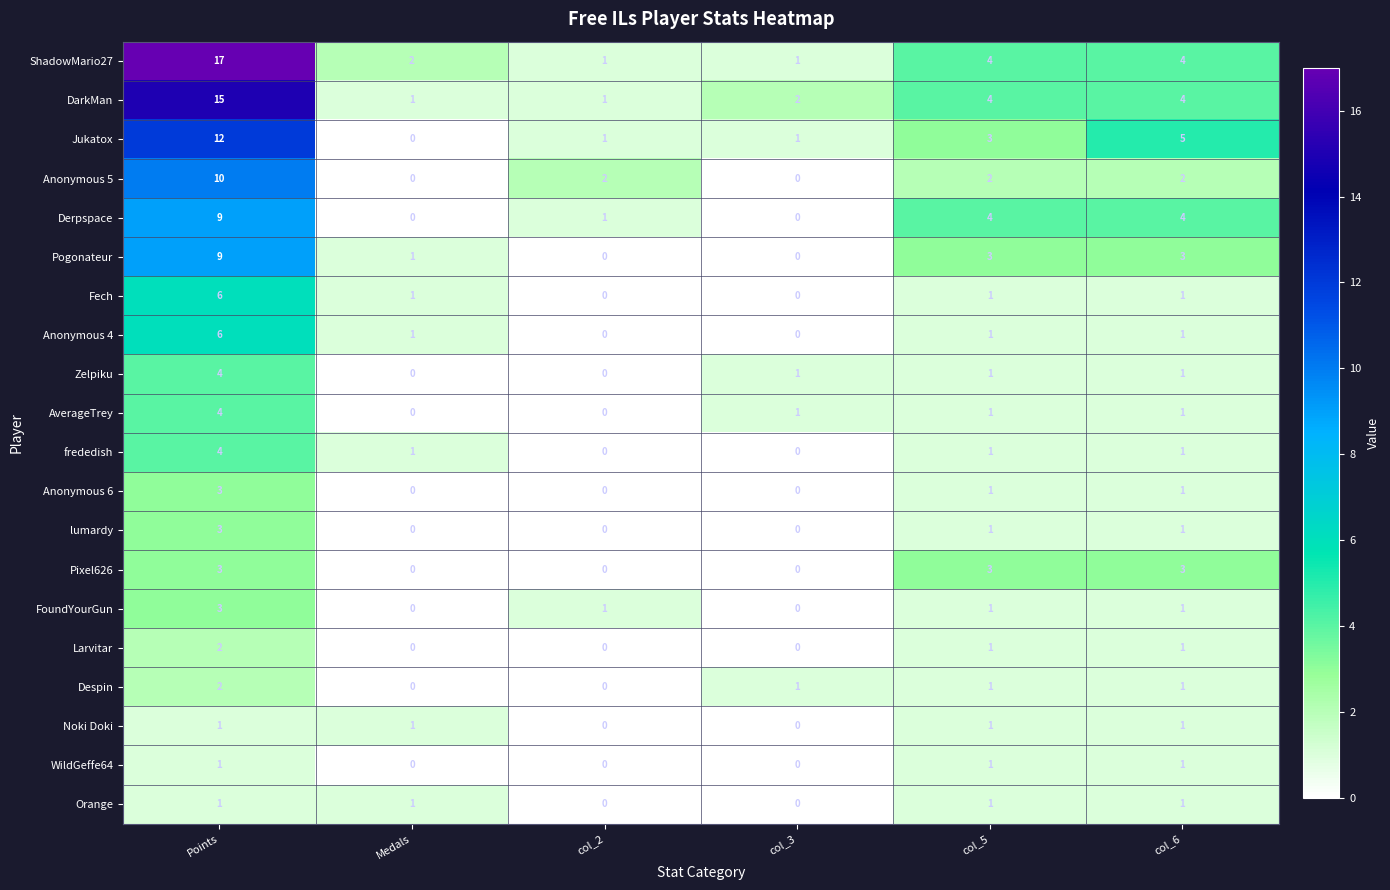

Is it true that Anonymous 6 equals 0 at Medals?

True